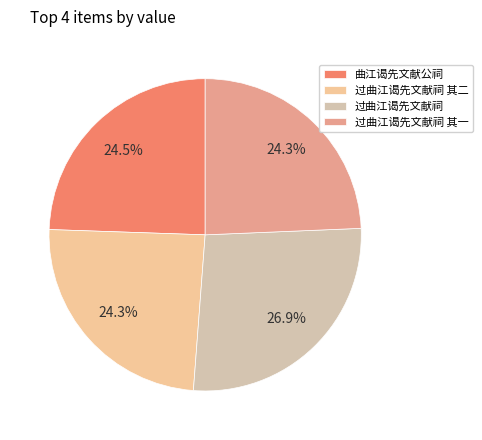

To the nearest percent, what is the average slice percentage?

25%